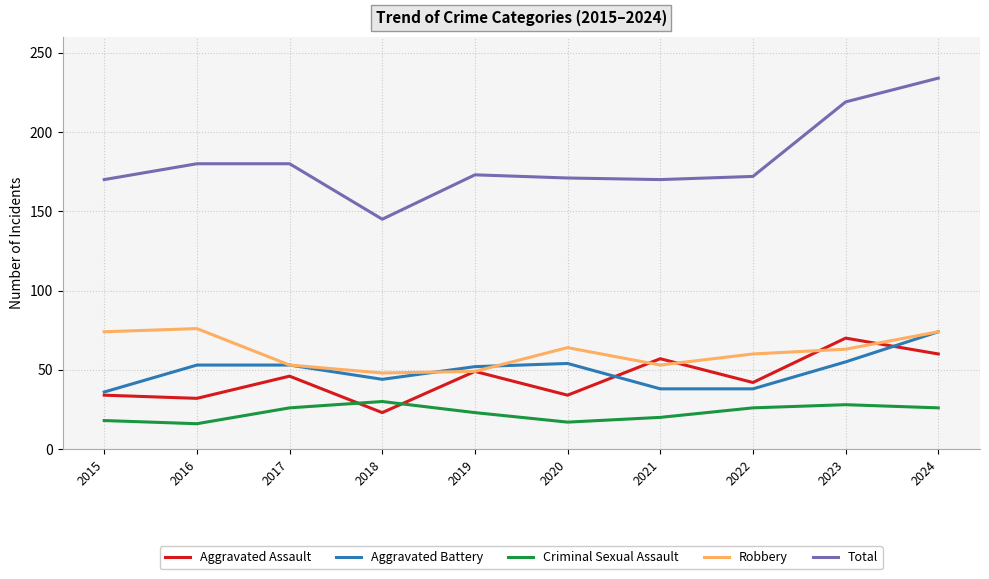

In Criminal Sexual Assault, how many points are higher than both neighbors (excluding endpoints)?

2